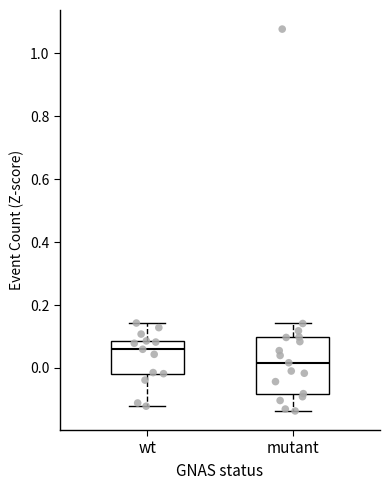

Where does the median line of the box for mutant sit on the y-axis? The values are not printed on the chart, so give them approximately, as read against the axis.

0.02